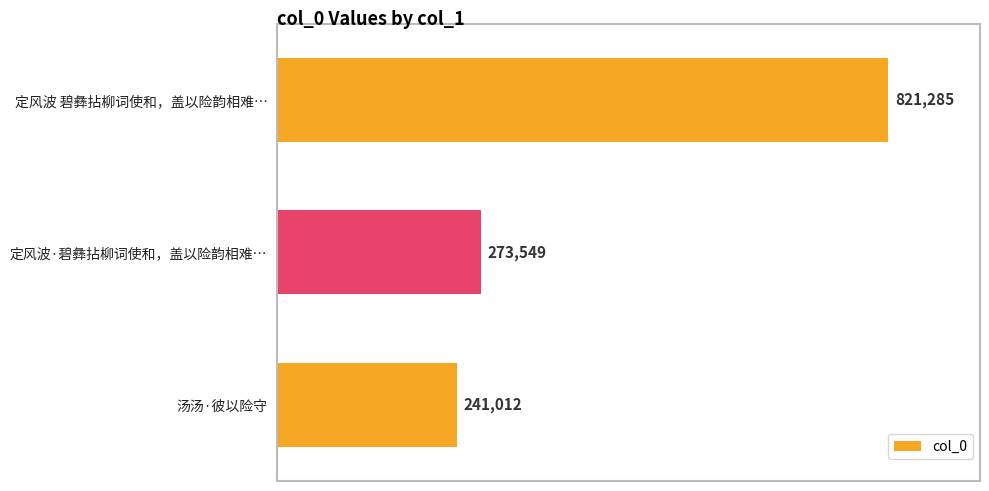

What is the sum of all values?

1335846